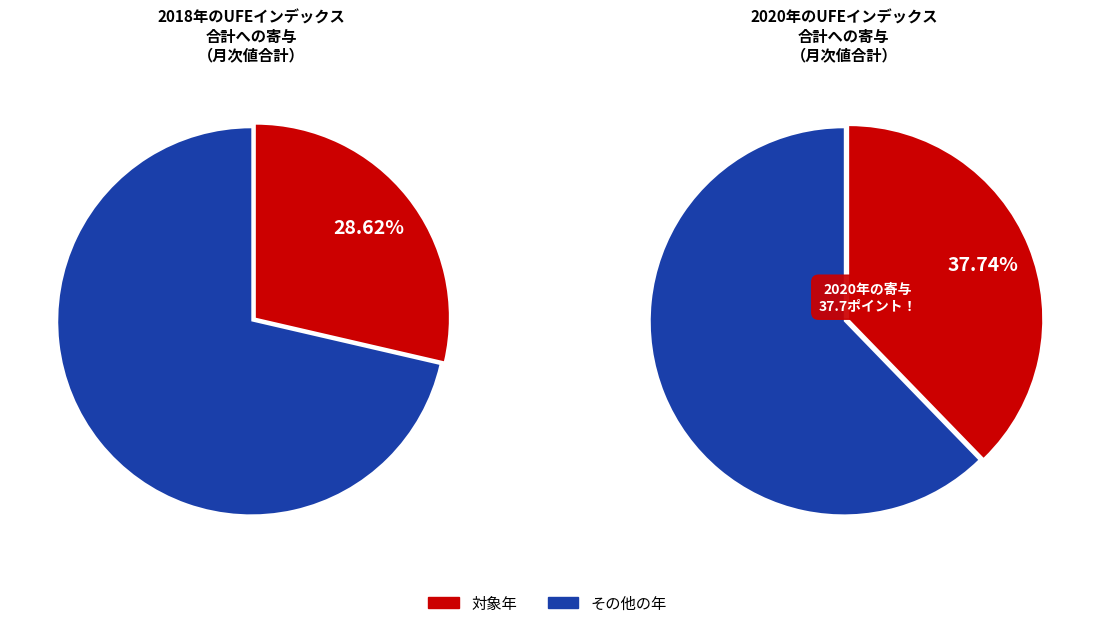

The 2018 slice represents 1% of the pie. True or false?

False